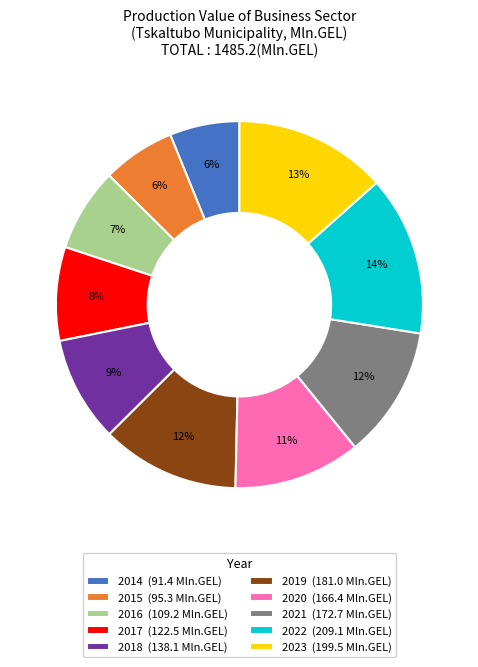

Which has a higher value, 2016 (109.2 Mln.GEL) or 2023 (199.5 Mln.GEL)?

2023 (199.5 Mln.GEL)